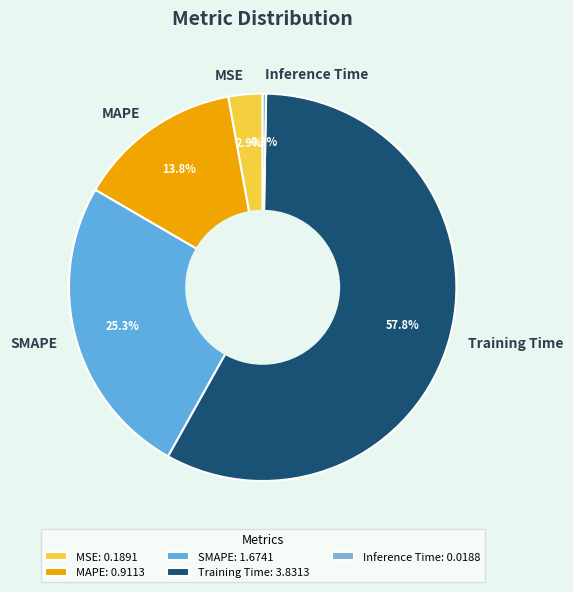

Does Inference Time represent more than half of the total?

No